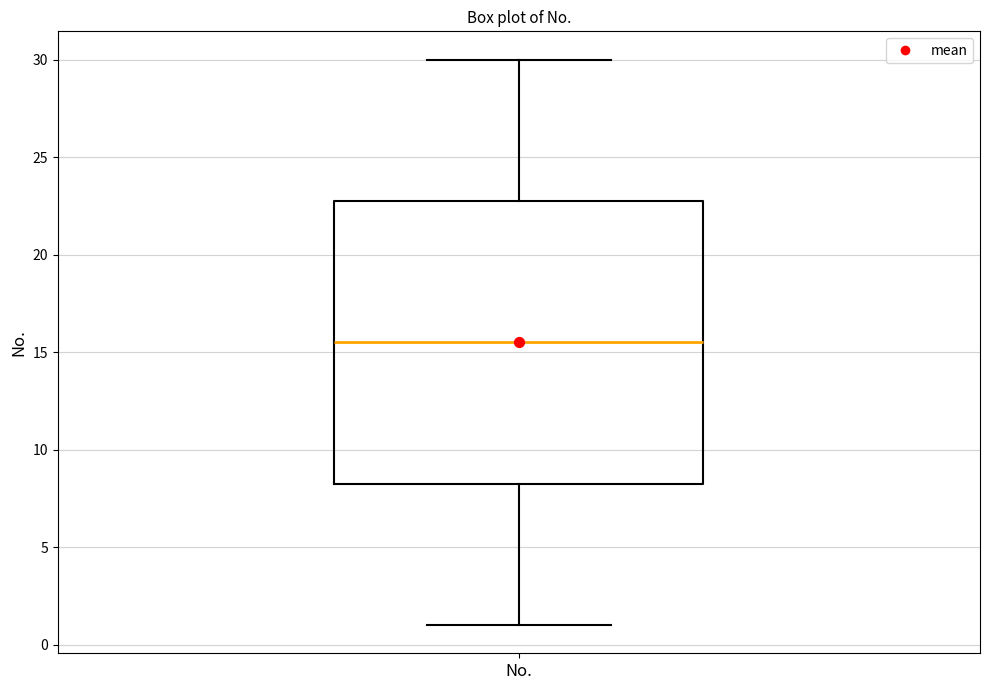

Read this box plot against the y-axis: the position of the median line, the range covered by the box, and the ends of both whiskers. The values are not printed on the chart, so give them approximately, as read against the axis.

median 15.5, box 8.5 to 23.0, whiskers 1.0 to 30.0